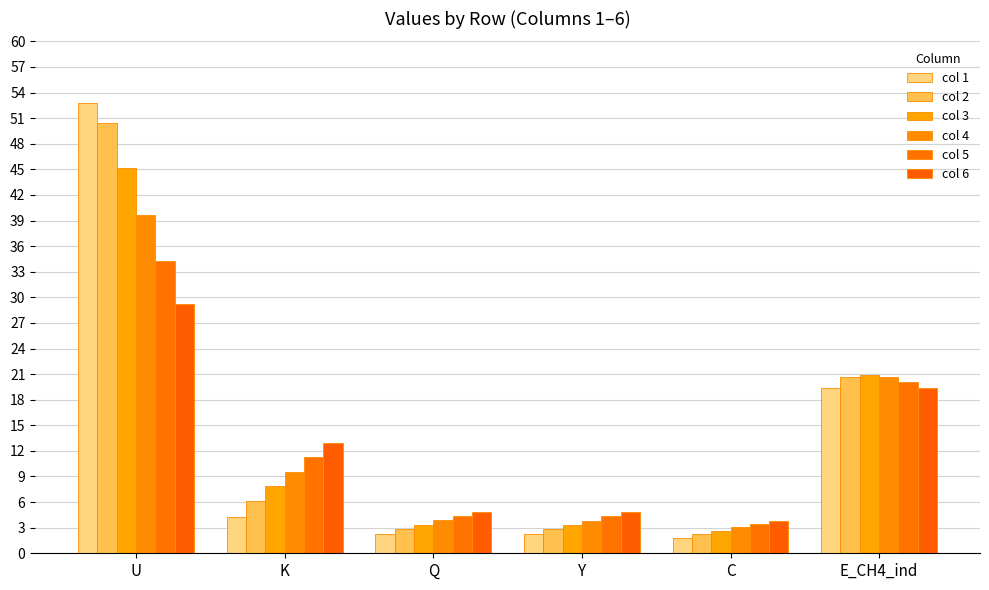

At how many categories does at least one series exceed 12?

3